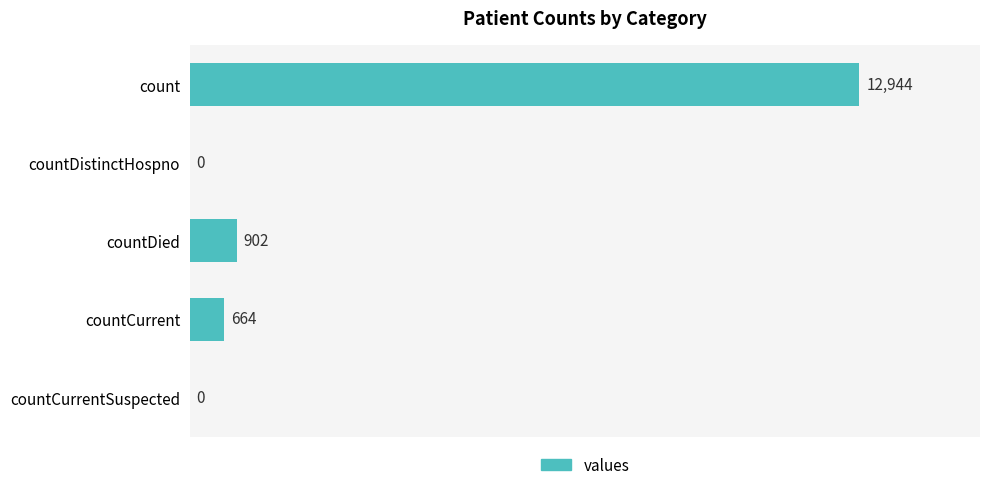

Between countCurrent and count, which is larger?

count